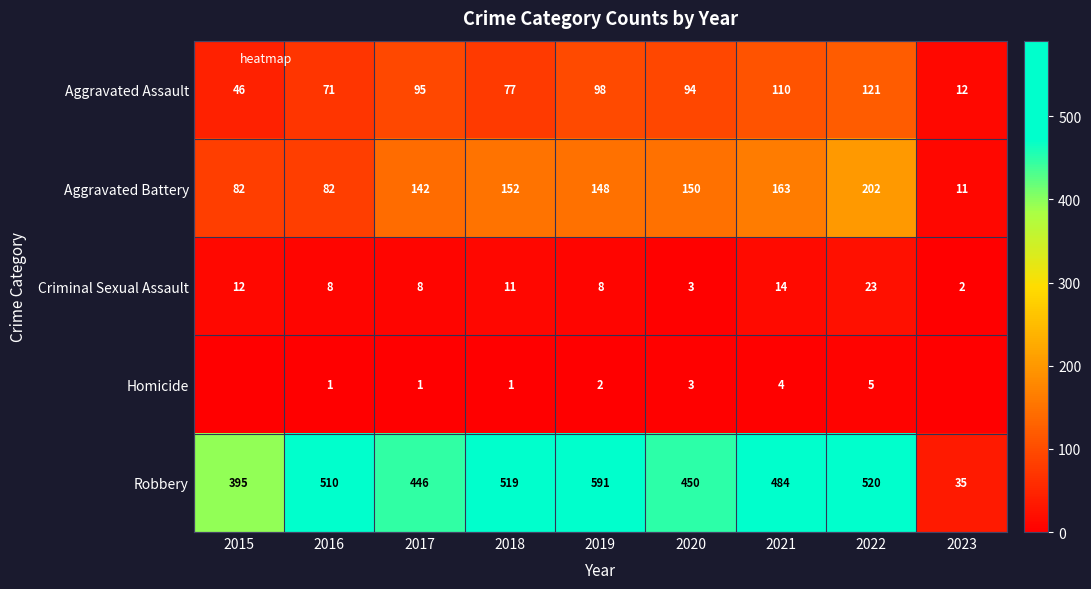

At how many categories does at least one series exceed 223?

8